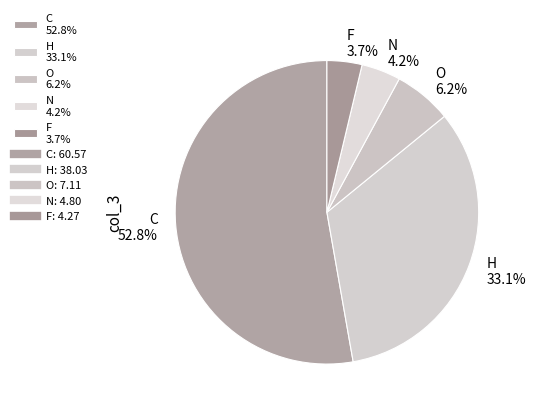

Count the number of slices in the pie.

5